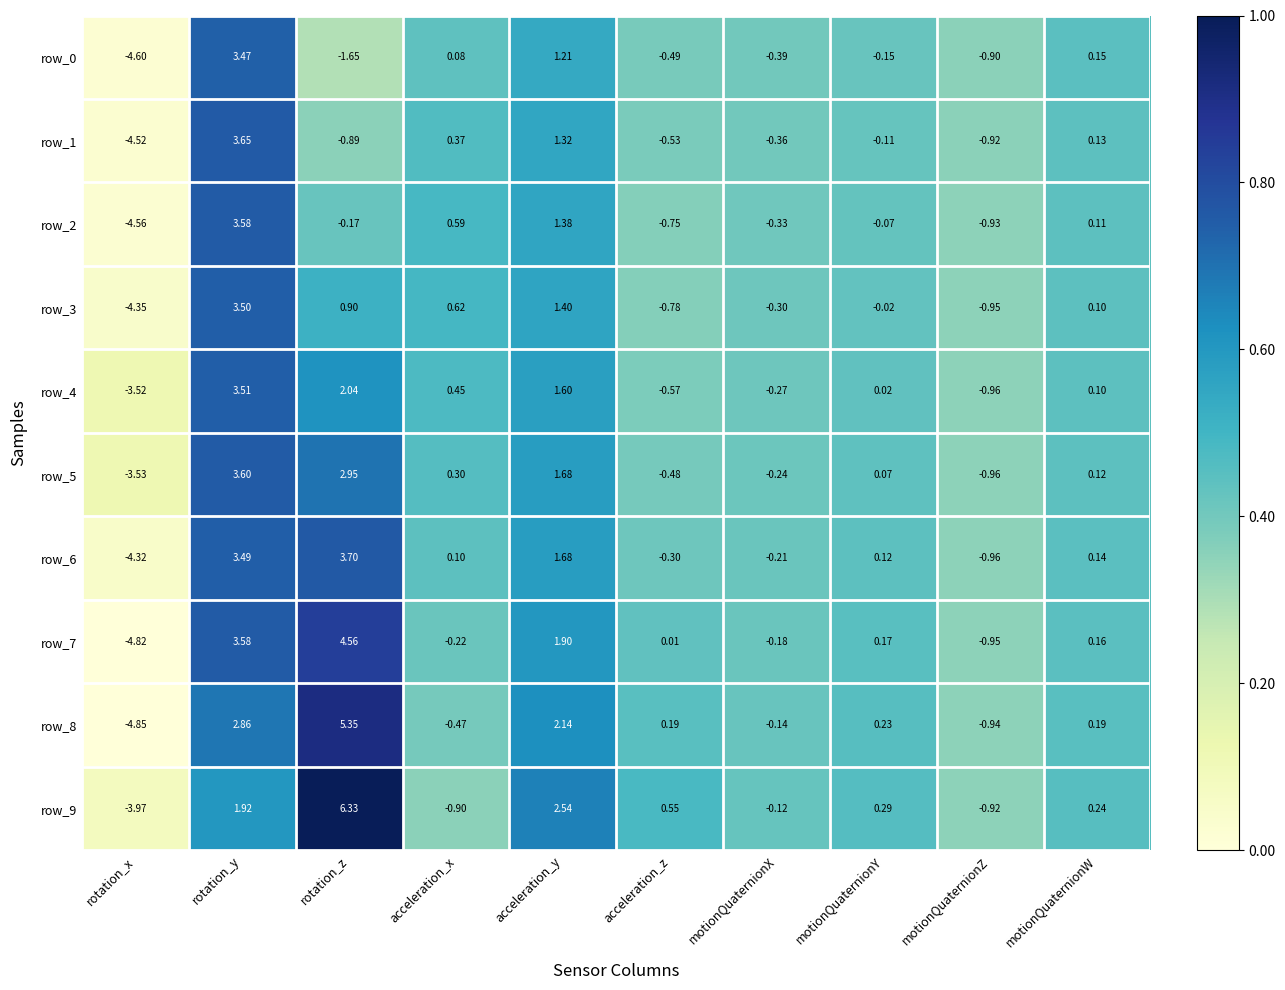

At which label does row_4 reach its minimum?

rotation_x